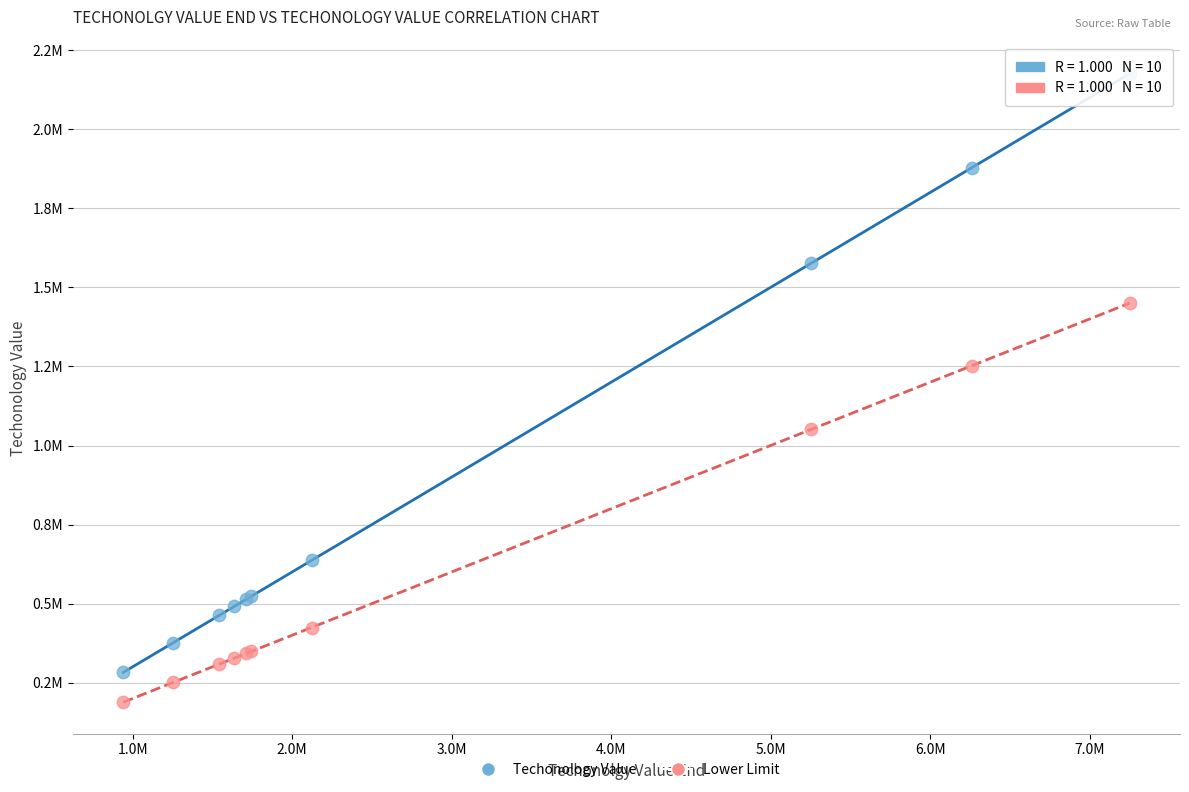

What are all the series names shown in the legend?

Techonology Value, Lower Limit